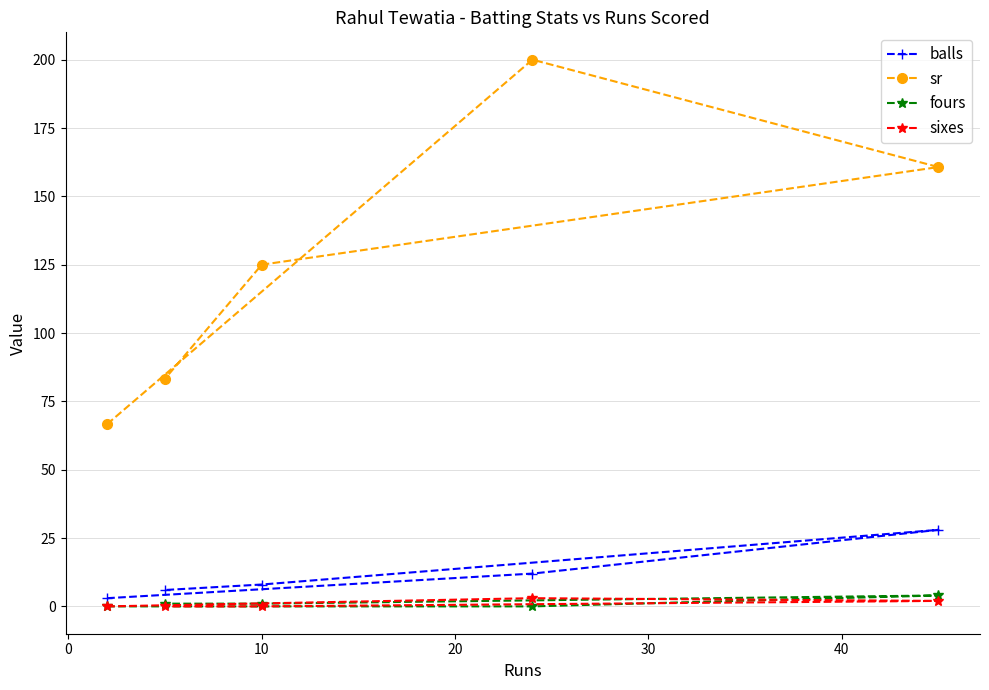

Reading left to right, transcribe all the data shown in this chart.

balls: 3.0	6.0	8.0	12.0	28.0
sr: 66.7	83.3	125.0	200.0	160.7
fours: 0.0	1.0	1.0	0.0	4.0
sixes: 0.0	0.0	0.0	3.0	2.0